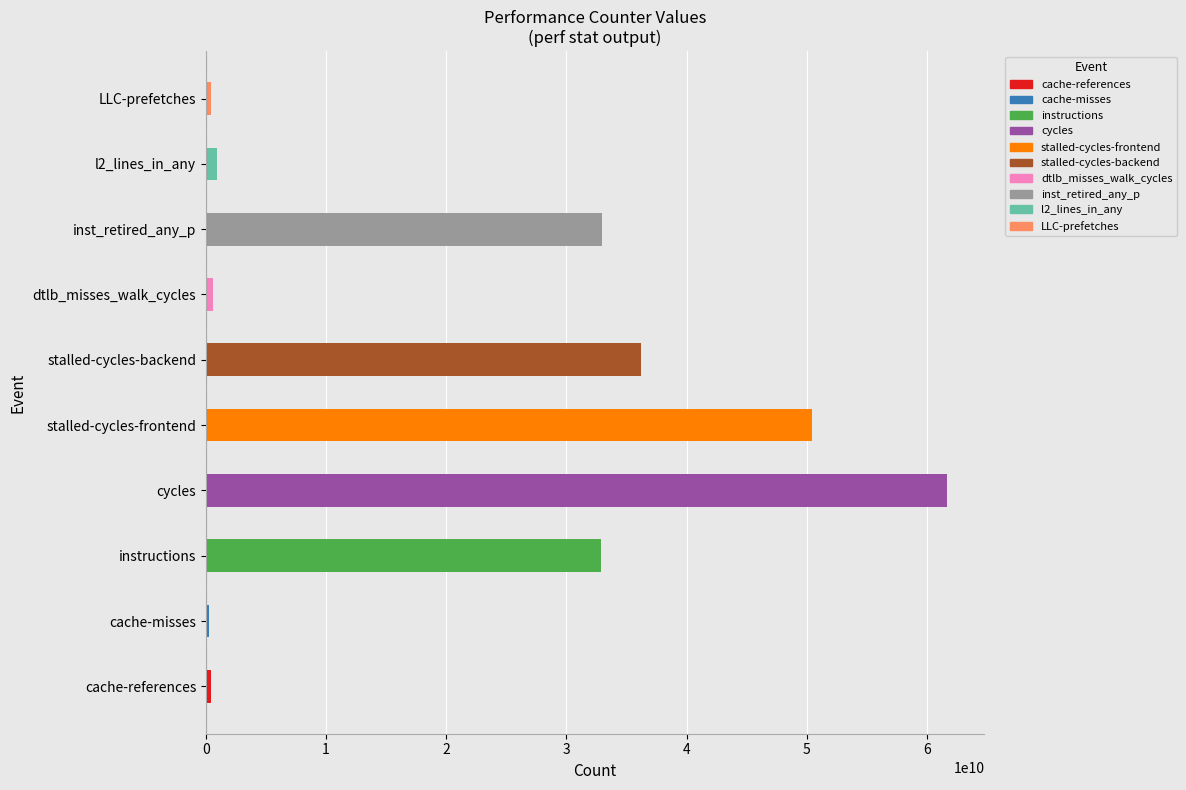

What is the minimum value shown in the chart?

277753292